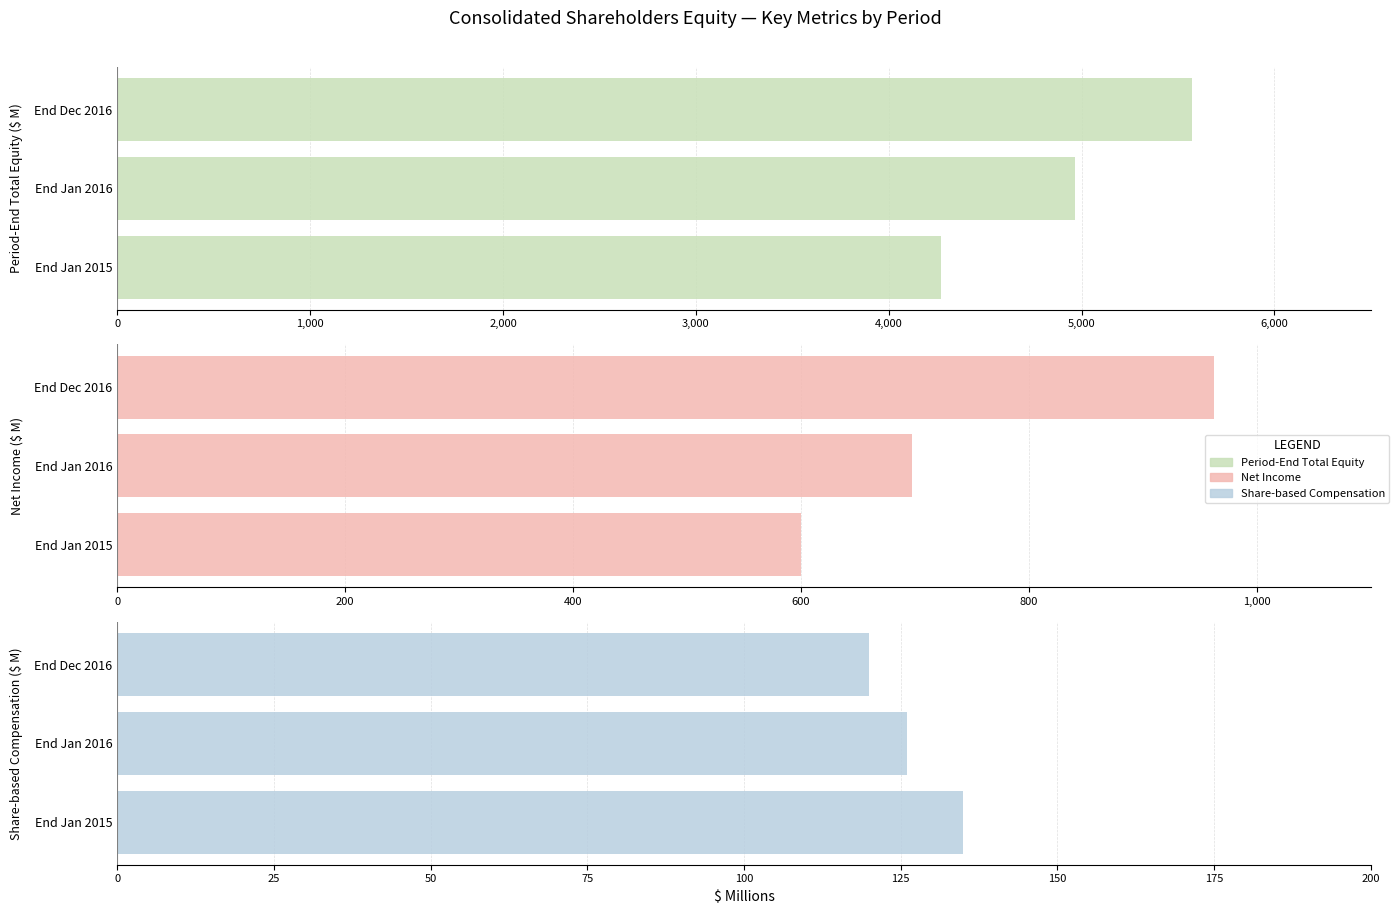

What is the maximum value for Share-based Compensation ($ M)?

135